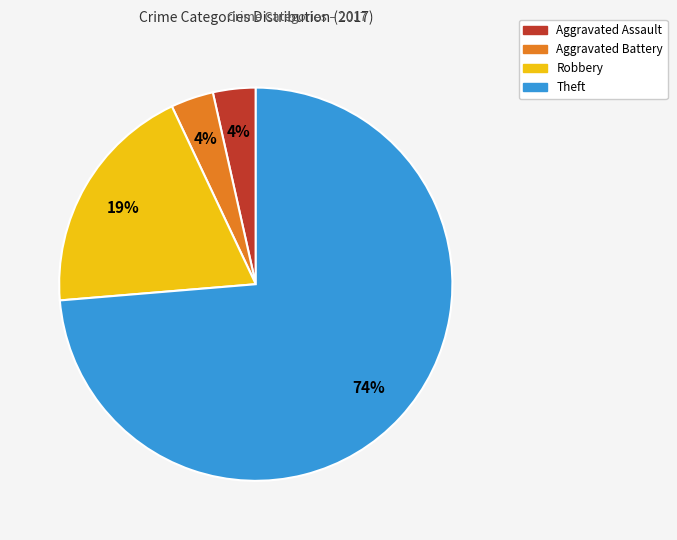

To the nearest percent, what is the combined percentage of Robbery and Aggravated Assault?

23%